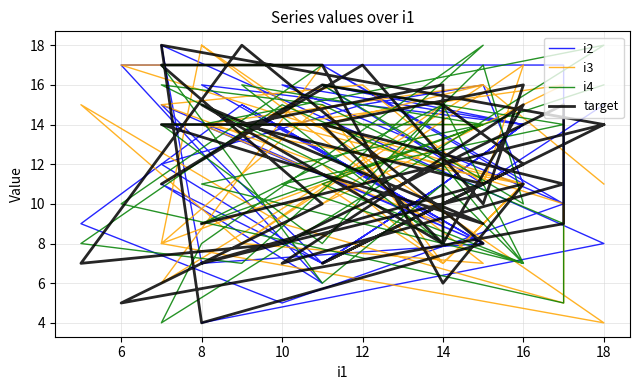

Reading right to left, extract all data points from this chart.

i2: 4	8	18	7	8	15	9	5	10	17	17	6	11	7	11	14	16	8	15	9	14	14	8	15	7	11	14	16	10	17	11	16	15	12	7	11	14	16	11	15
i3: 18	4	8	18	7	8	15	9	5	10	17	17	6	11	7	11	14	16	8	15	9	14	14	8	15	7	11	14	16	10	17	11	16	15	12	7	11	14	16	11
i4: 14	18	4	8	18	7	8	15	9	5	10	17	17	6	11	7	11	14	16	8	15	9	14	14	8	15	7	11	14	16	10	17	11	16	15	12	7	11	14	16
target: 9	14	18	4	8	18	7	8	15	9	5	10	17	17	6	11	7	11	14	16	8	15	9	14	14	8	15	7	11	14	16	10	17	11	16	15	12	7	11	14